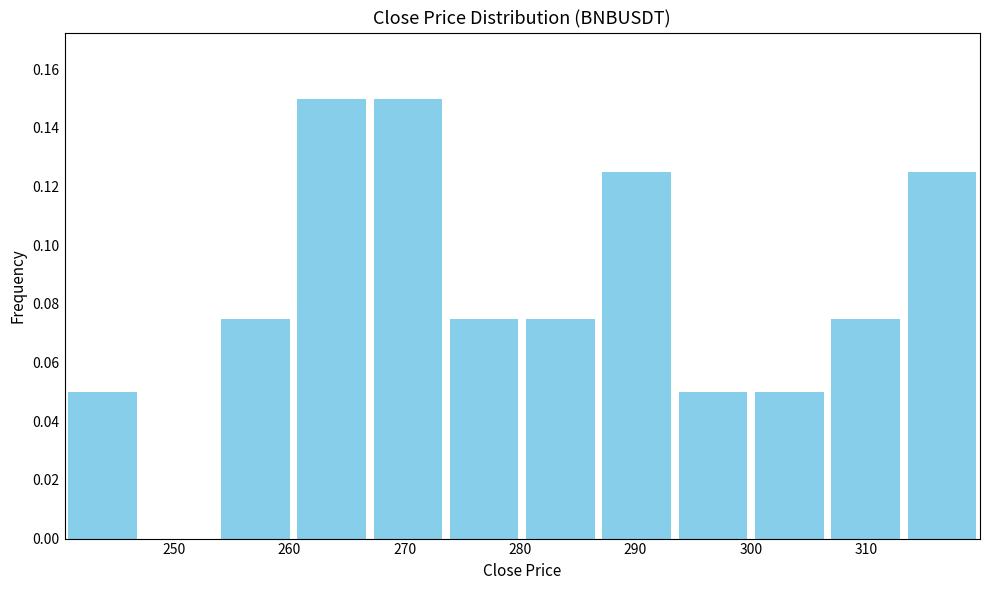

Reading left to right, transcribe this chart: for each bar, give the range it covers on the x-axis and its height. Neither the bar edges nor the heights are printed on the chart, so give them approximately, as read against the axes.

241 to 247: 0.050
247 to 254: 0
254 to 260: 0.076
260 to 267: 0.150
267 to 274: 0.150
274 to 280: 0.076
280 to 287: 0.076
287 to 293: 0.126
293 to 300: 0.050
300 to 307: 0.050
307 to 313: 0.076
313 to 320: 0.126